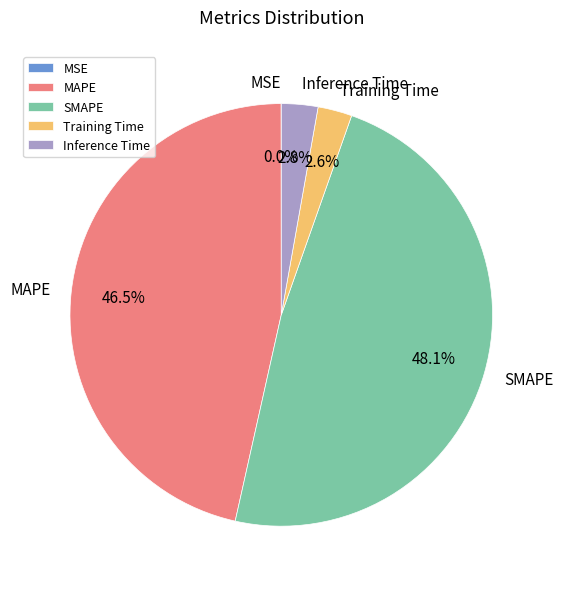

To the nearest percent, what portion does SMAPE represent?

48%